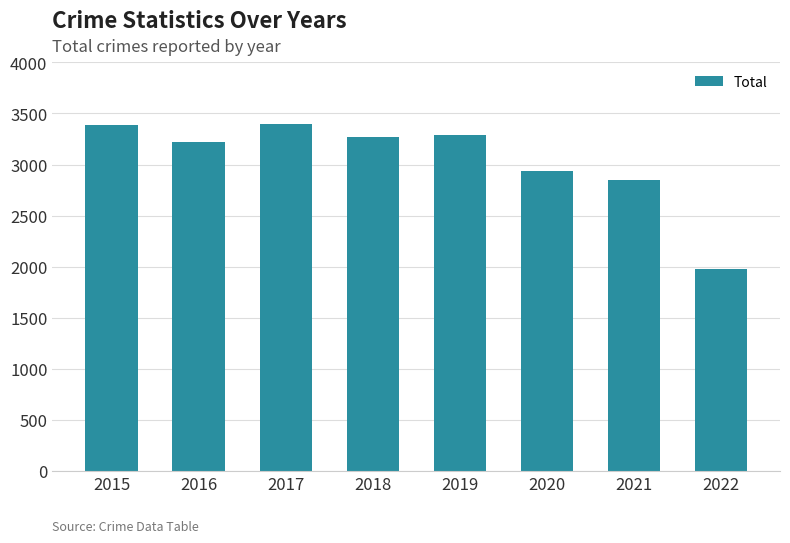

Which has a higher value, 2019 or 2022?

2019